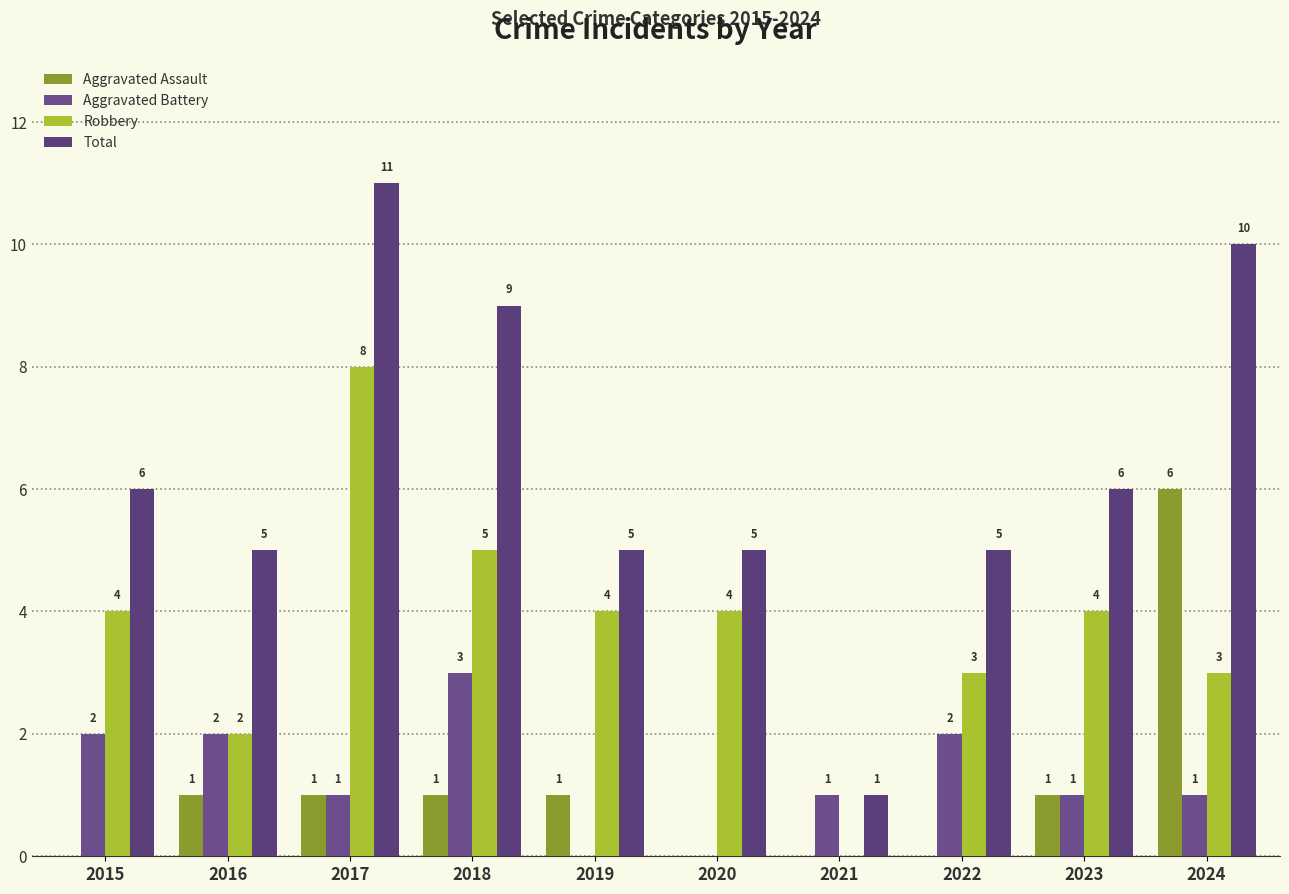

What is the average value of the Aggravated Assault series?

1